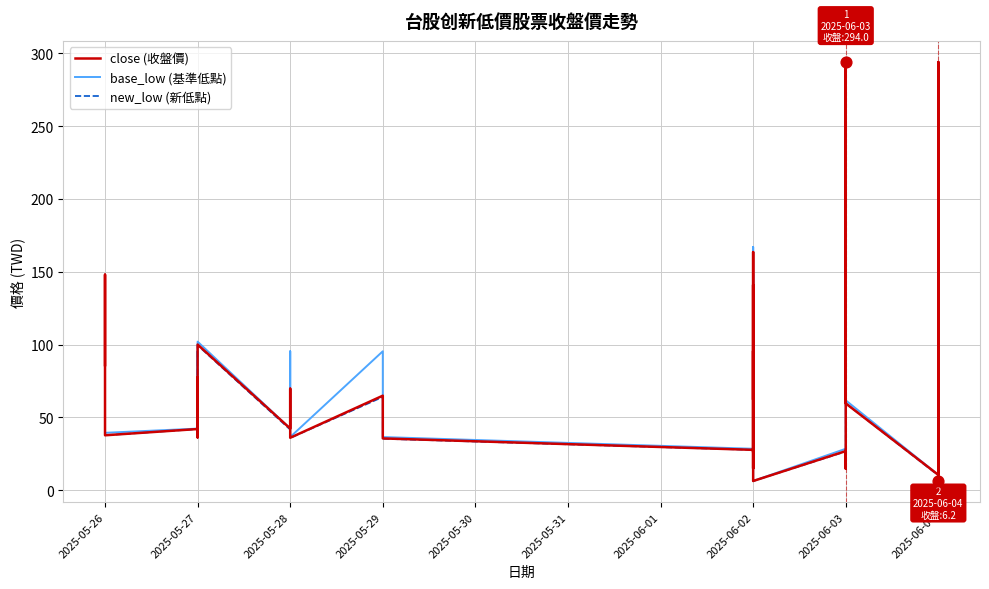

Which series reaches the maximum Y coordinate?

close (收盤價)